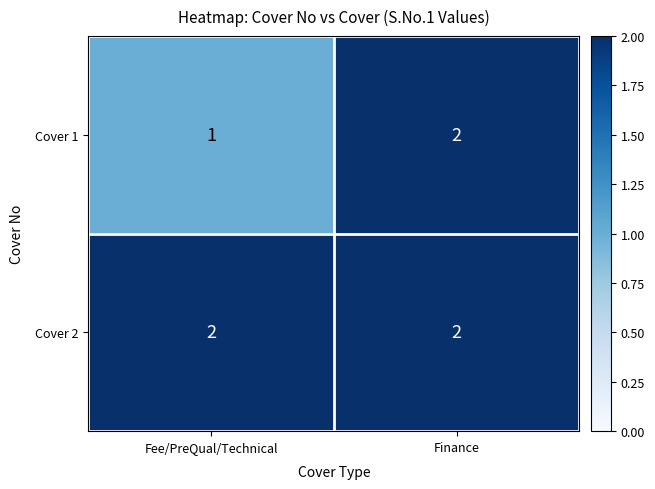

Between Fee/PreQual/Technical and Finance, which series saw the biggest shift?

Cover 1